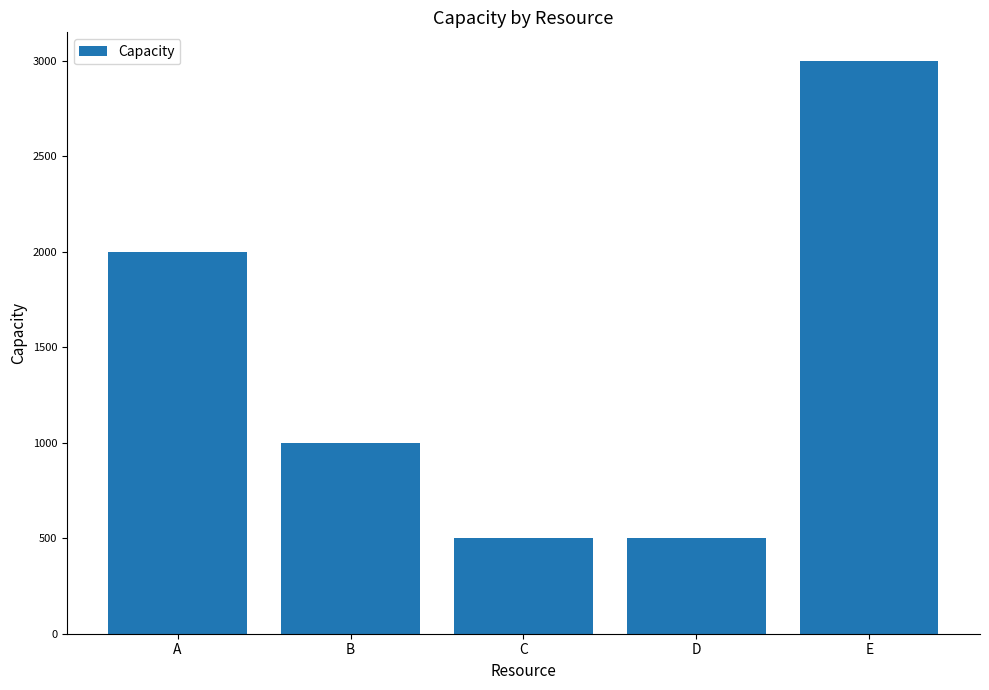

Where does the data first go above 1000?

A